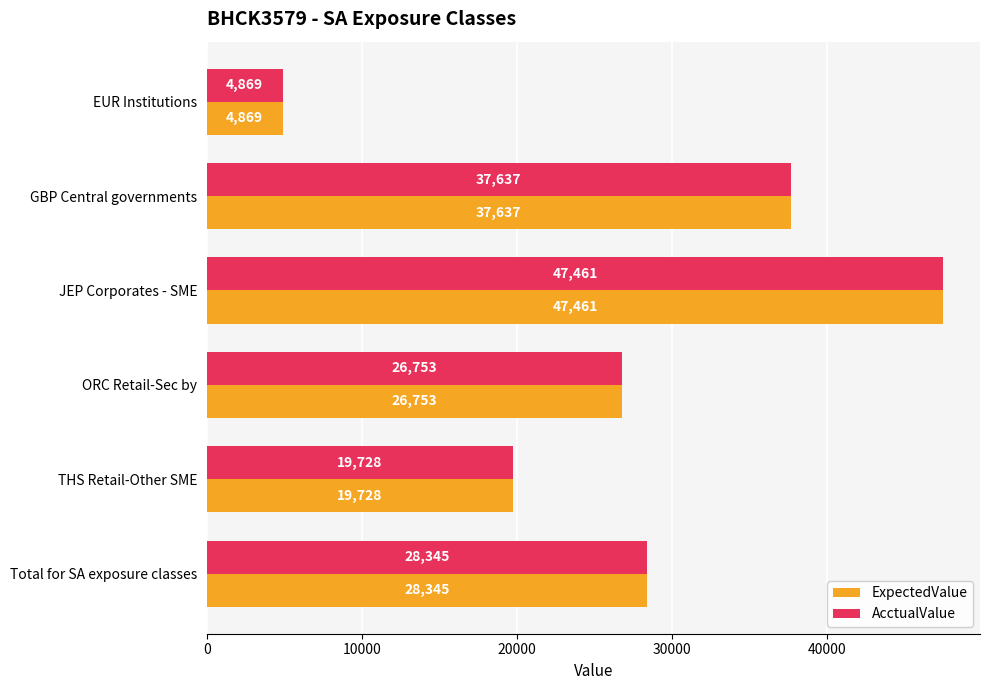

What is the sum of all AcctualValue values?

164793